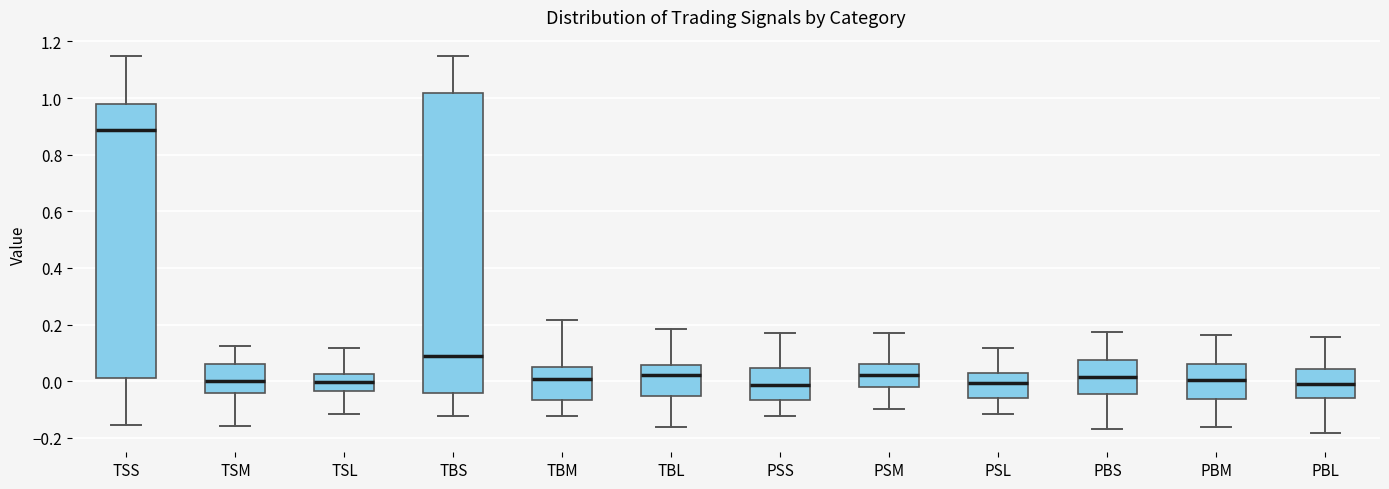

Where does the median line of the box for PBM sit on the y-axis? The values are not printed on the chart, so give them approximately, as read against the axis.

0.00